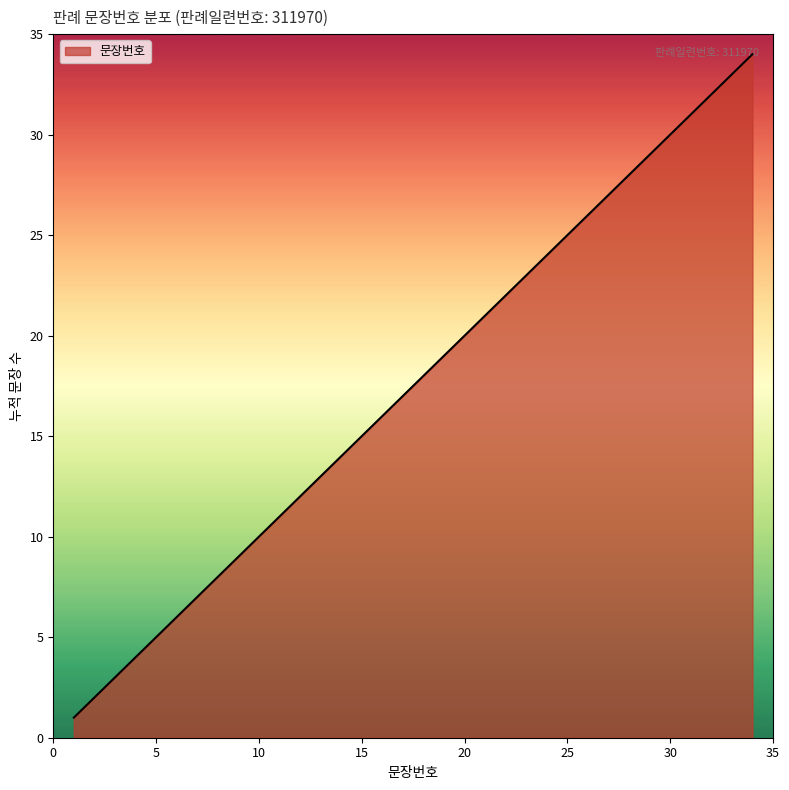

What is the difference between the maximum and minimum values?

33